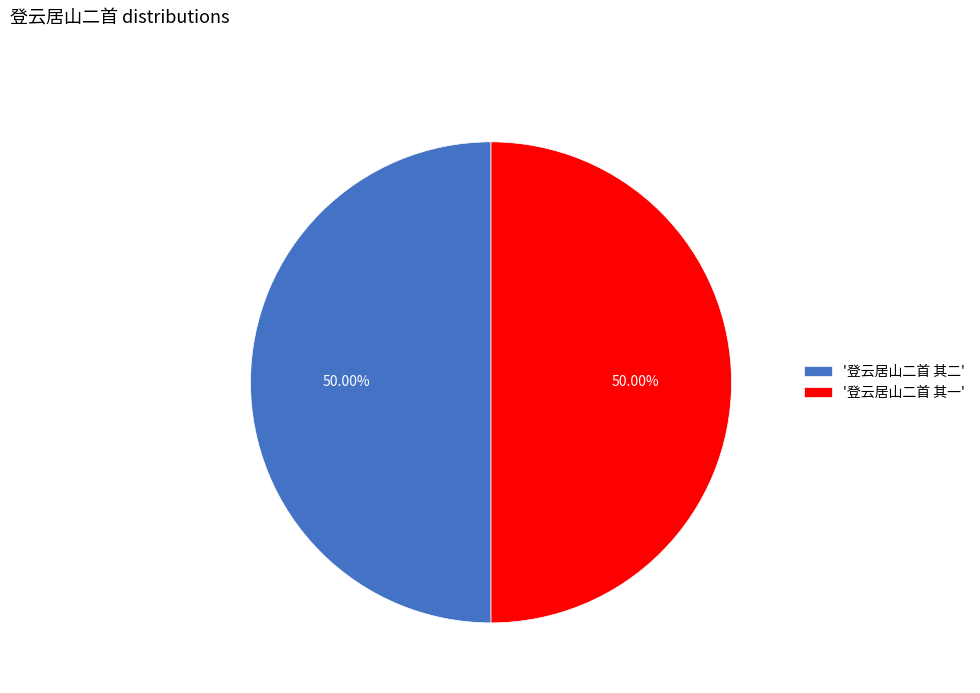

What is the ratio of the value at '登云居山二首 其一' to the value at '登云居山二首 其二'?

1.0